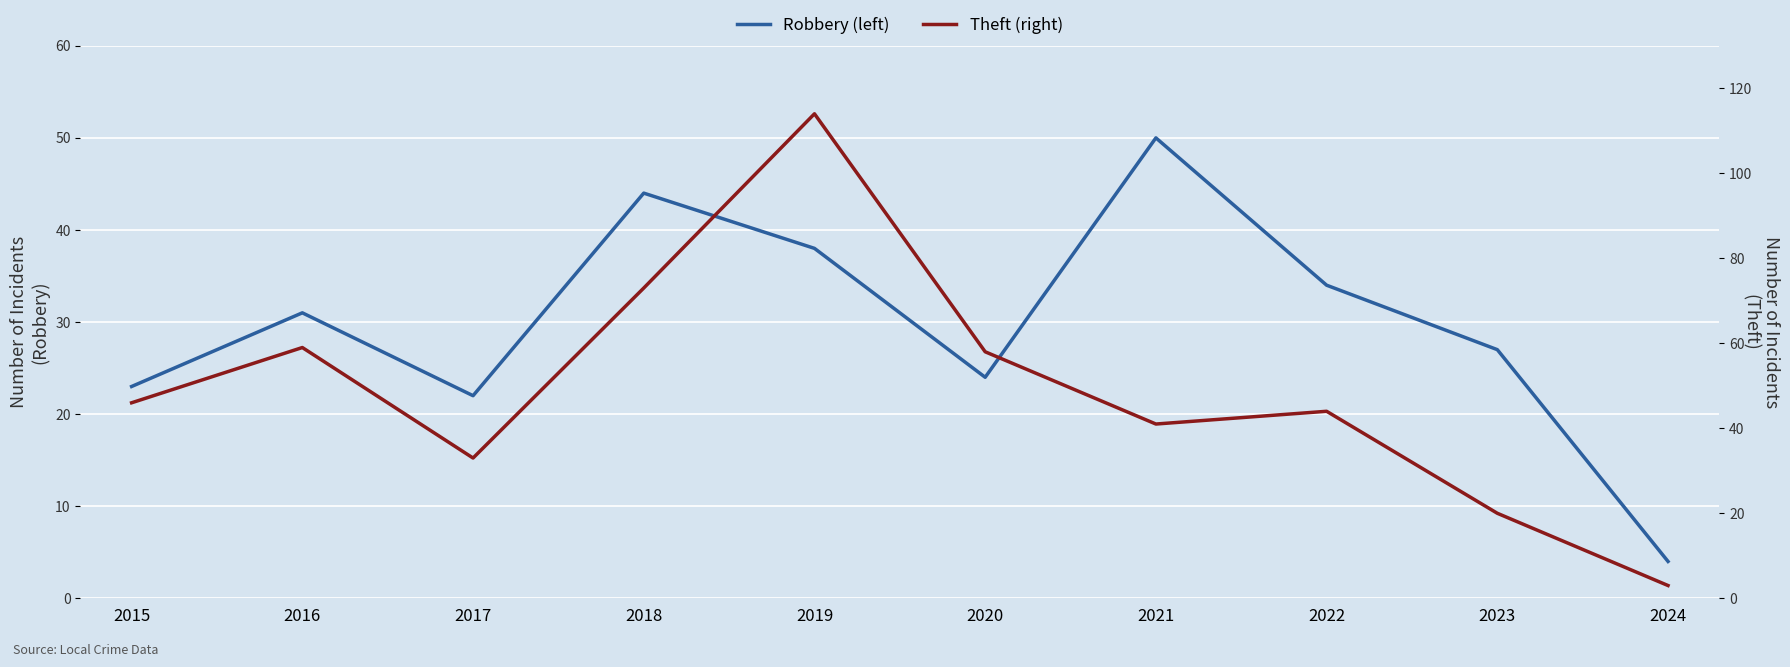

At which category is the sum across all series the highest?

2019